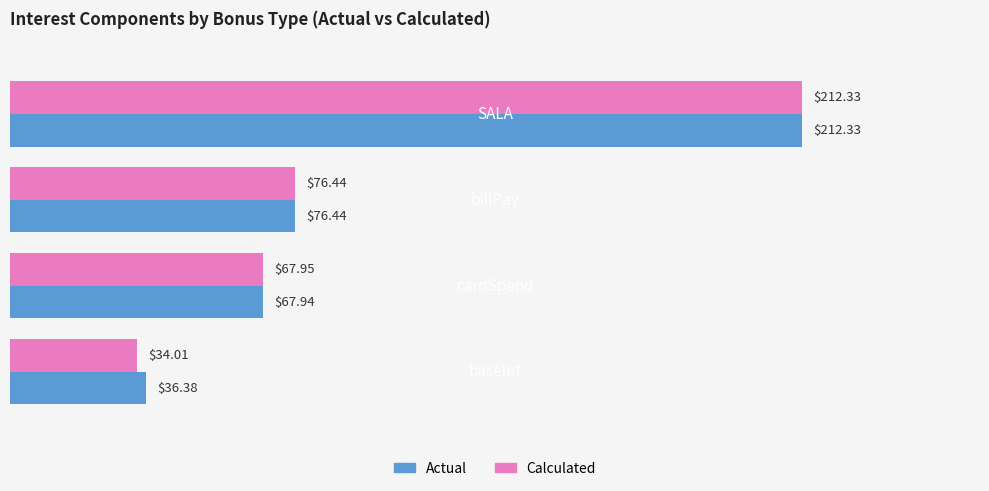

Which series has the largest range (max minus min)?

Calculated